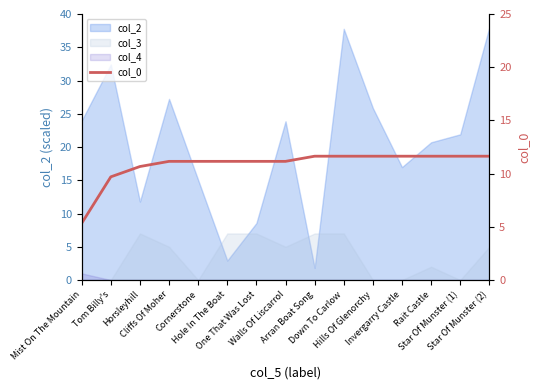

What is the value of the 9th point from the left?

11.6